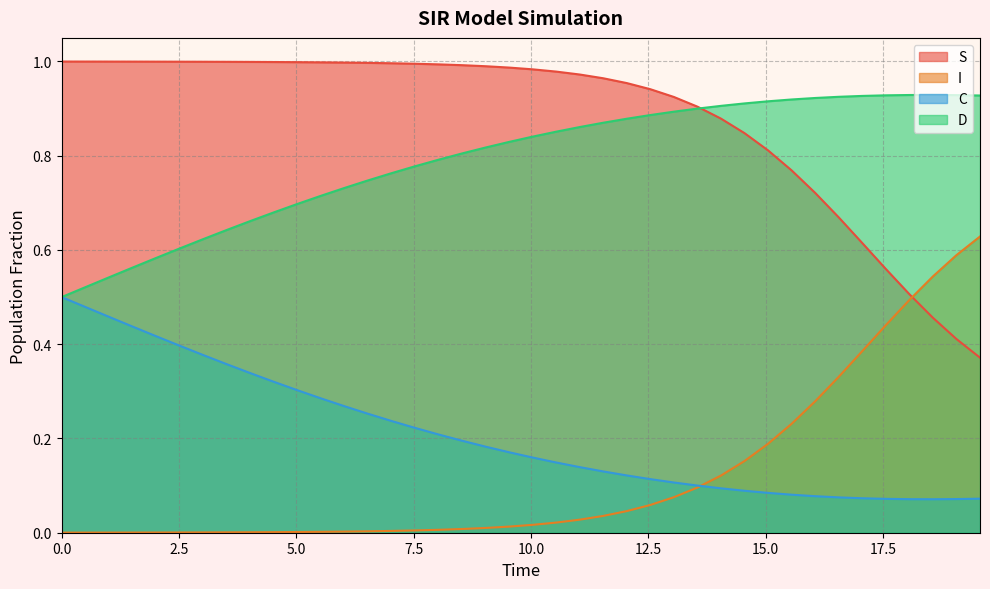

How many intersections are there between S and D?

1